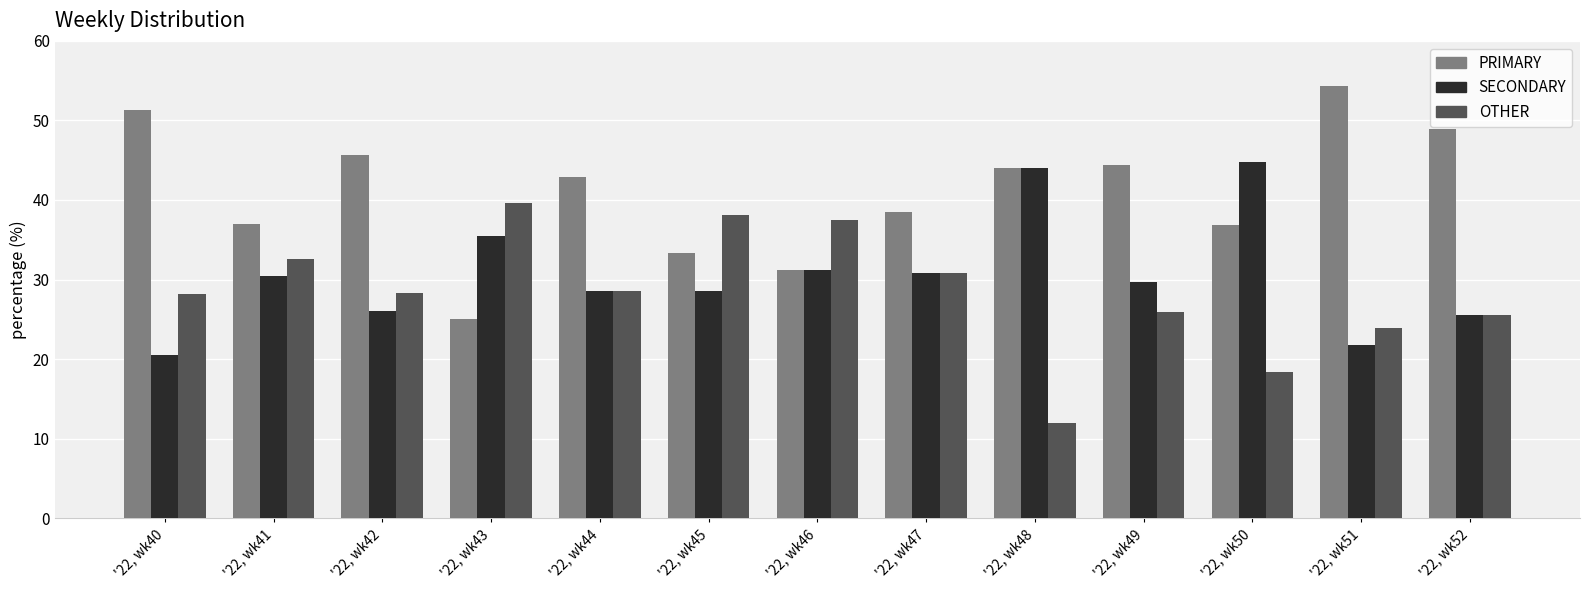

Rank the categories by OTHER value from lowest to highest.

'22, wk48, '22, wk50, '22, wk51, '22, wk52, '22, wk49, '22, wk40, '22, wk42, '22, wk44, '22, wk47, '22, wk41, '22, wk46, '22, wk45, '22, wk43